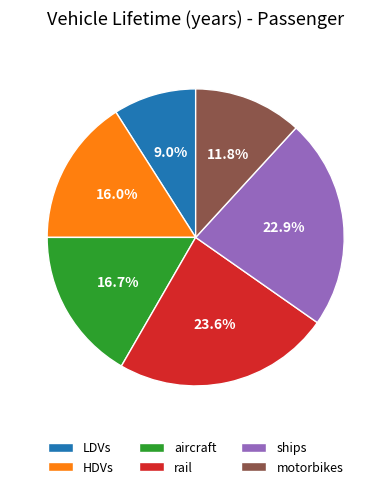

Which has a higher value, motorbikes or aircraft?

aircraft